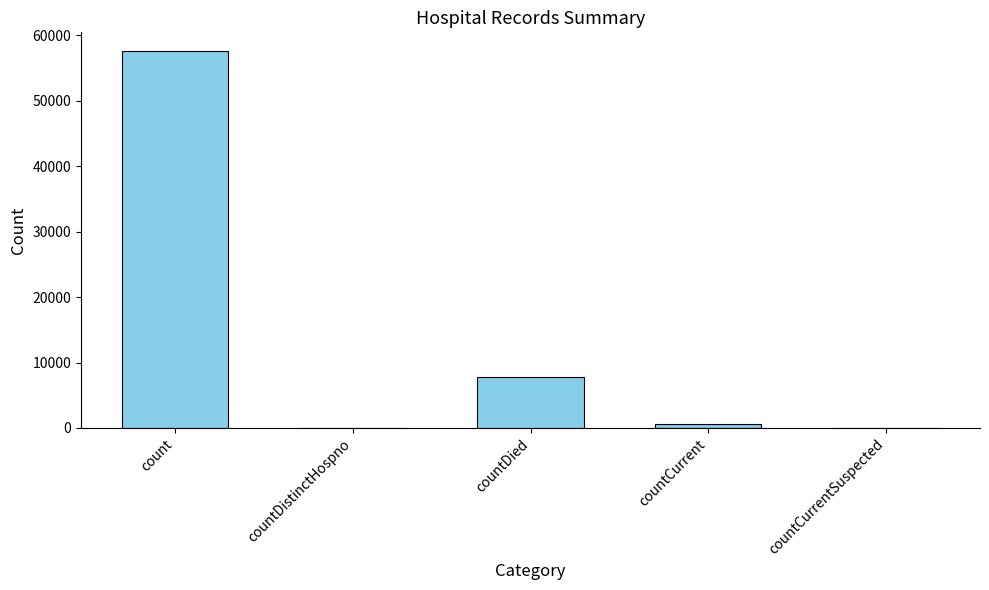

What is the sum of all values?

65937